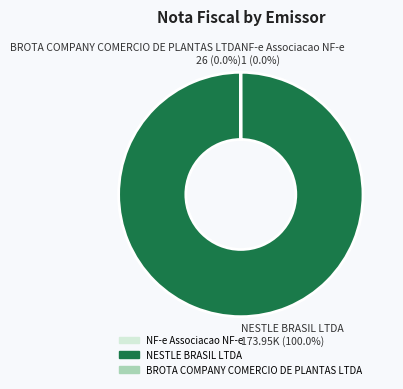

Which slice is the largest?

NESTLE BRASIL LTDA